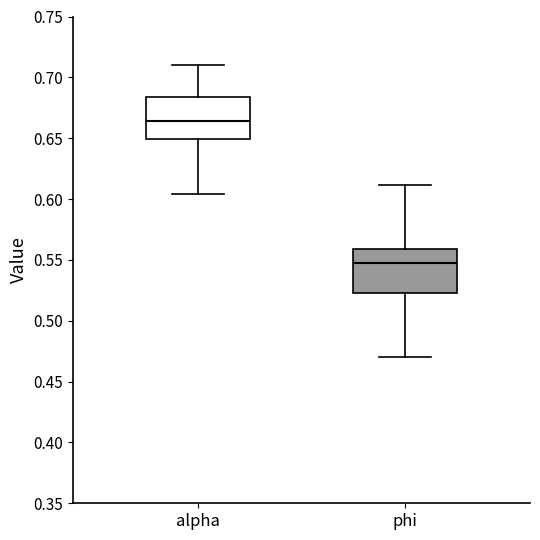

Which box's median line is the highest?

alpha